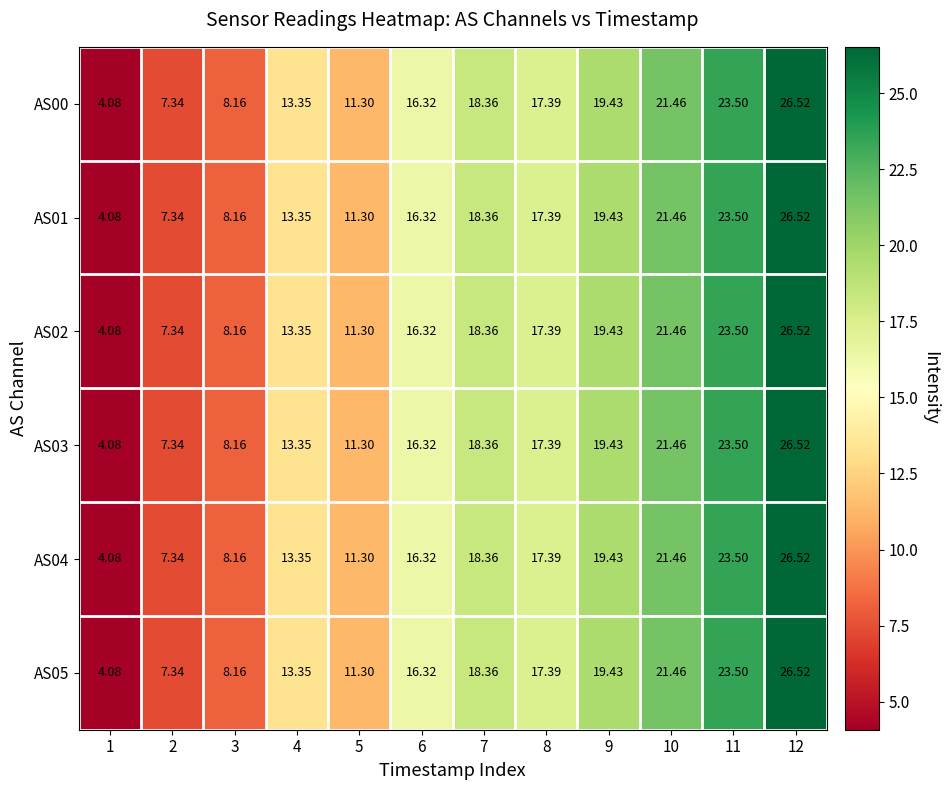

What is the smallest value displayed?

4.1